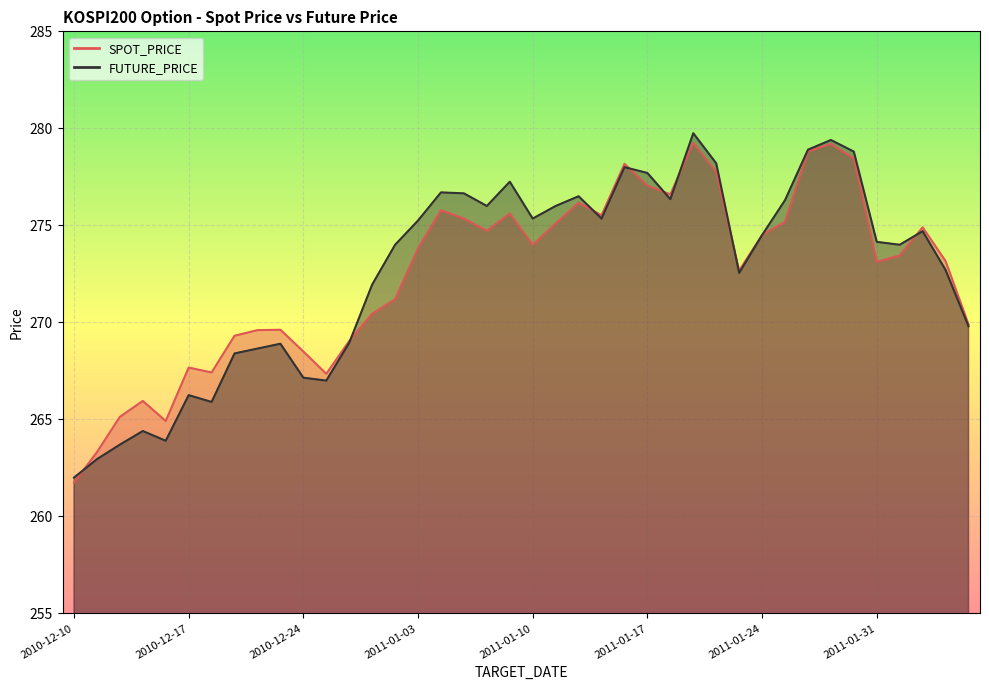

What is the greatest value displayed?

279.8